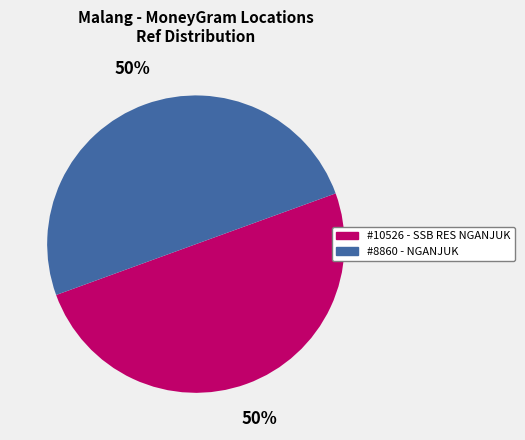

To the nearest percent, what is the average slice percentage?

50%